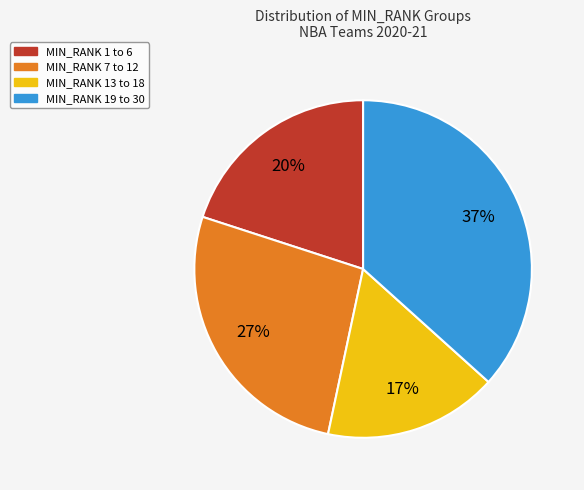

To the nearest percent, what is the average slice percentage?

25%